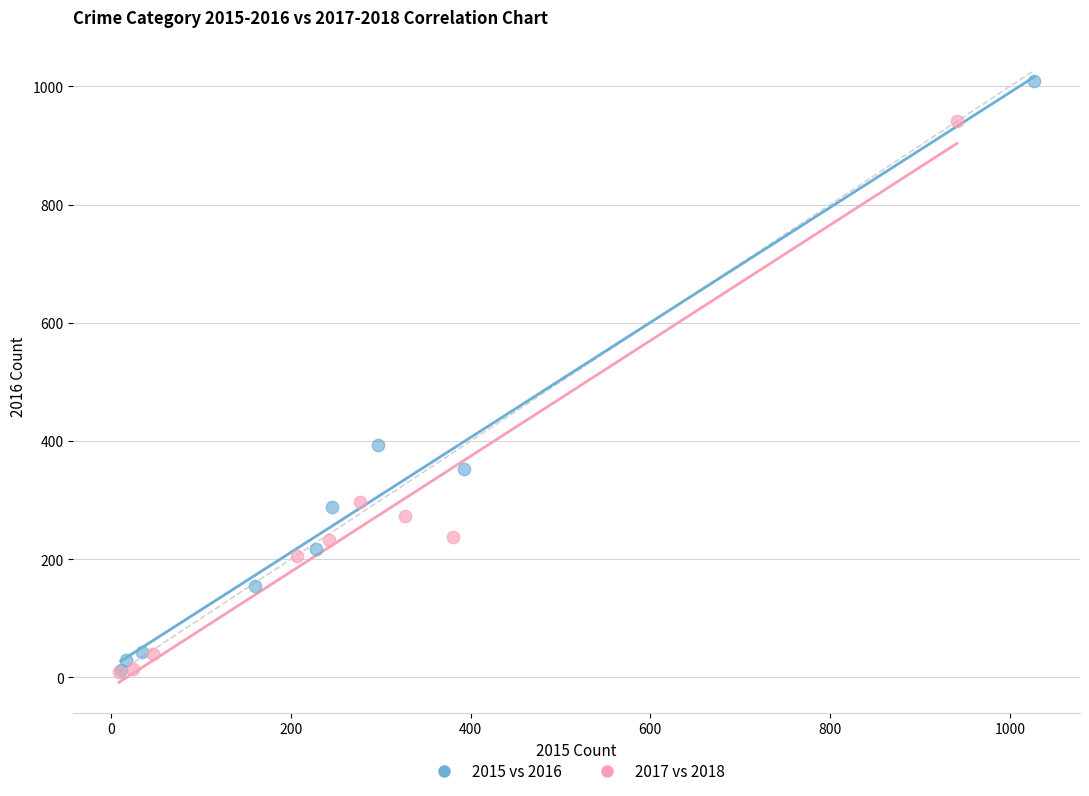

Which series has the widest spread of Y values?

2015 vs 2016